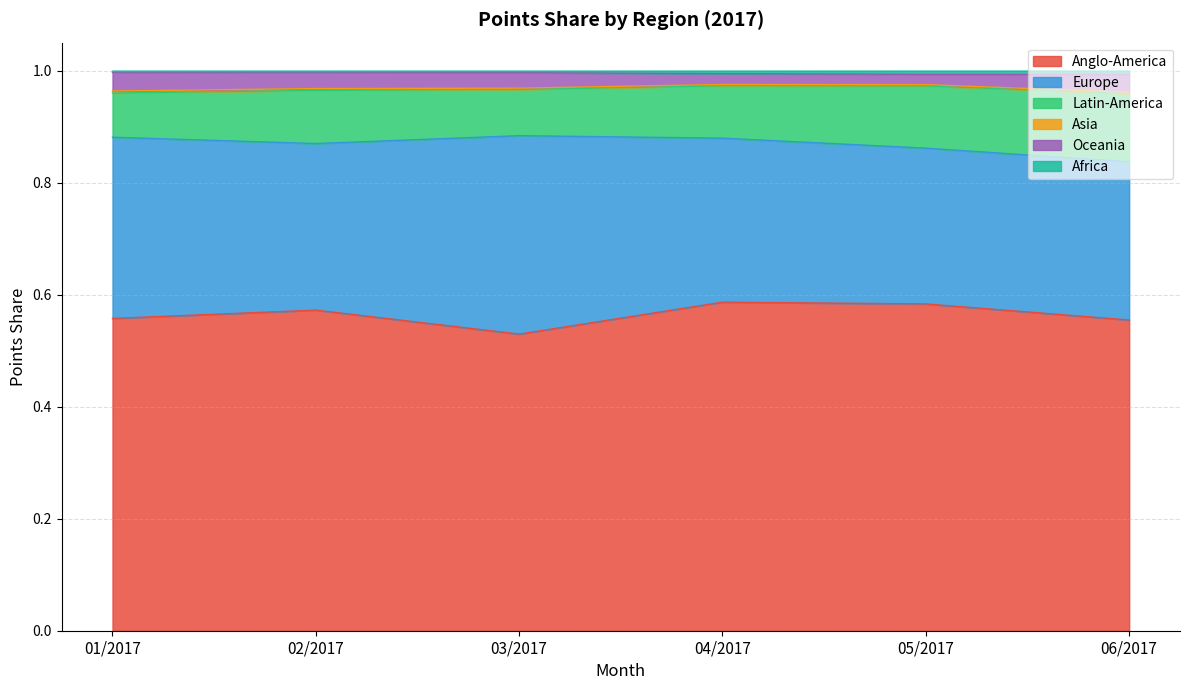

Where is the first local maximum for Asia?

05/2017